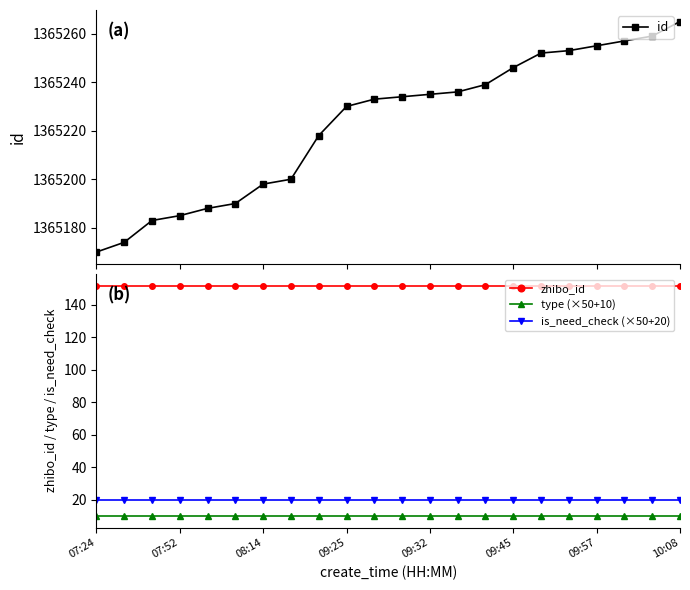

Does the chart display data point markers on the line(s)?

Yes